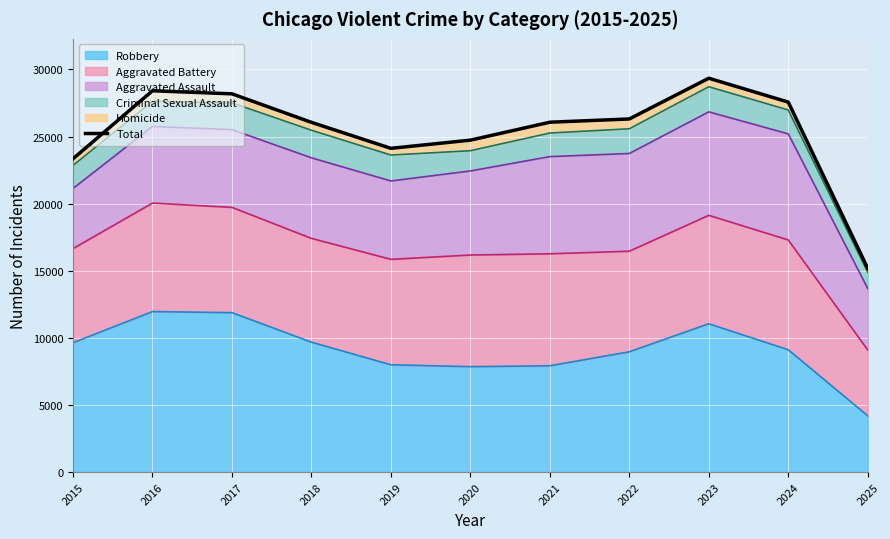

Reading right to left, transcribe all the data shown in this chart.

2025=15180	2024=27571	2023=29349	2022=26313	2021=26071	2020=24735	2019=24124	2018=26061	2017=28186	2016=28415	2015=23347